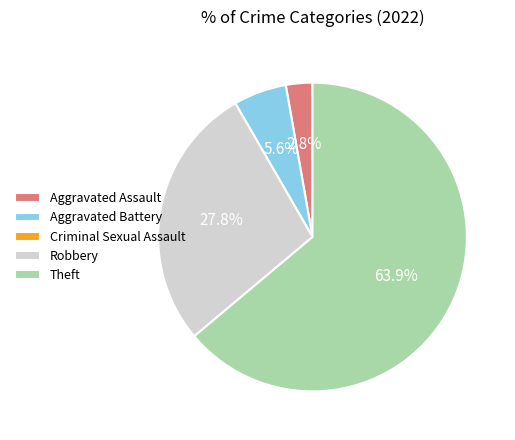

Which slice is the largest?

Theft